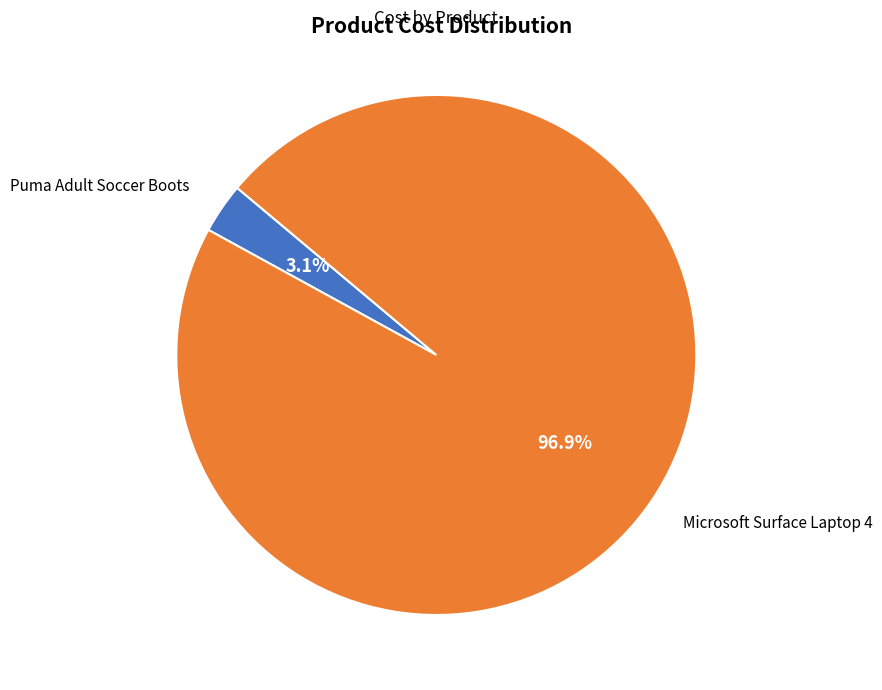

Does any single category account for the majority?

Yes